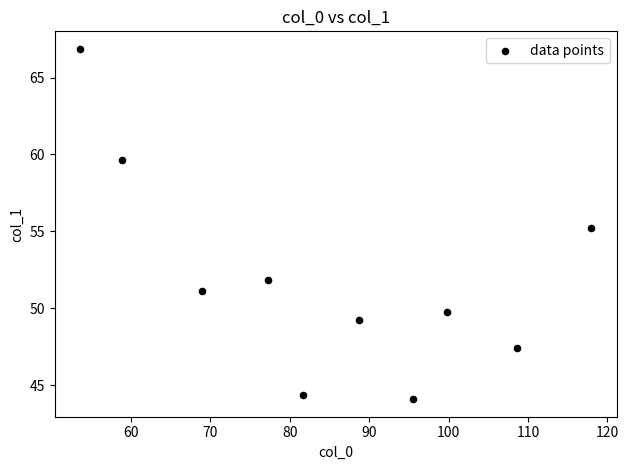

What is the range of Y values (max minus min)?

22.8